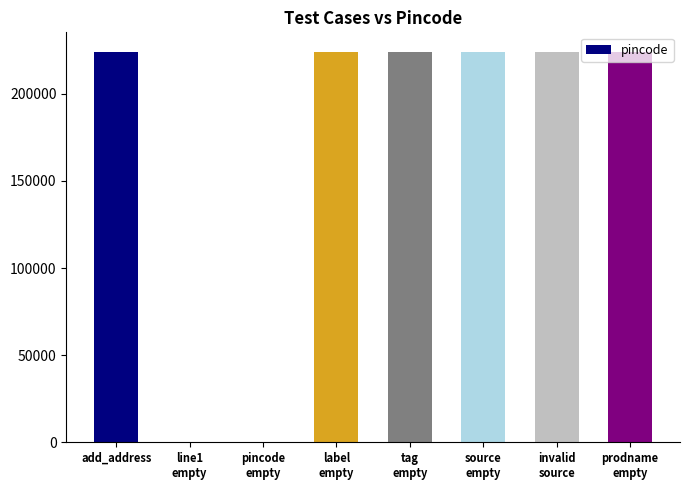

What is the maximum value shown in the chart?

224123